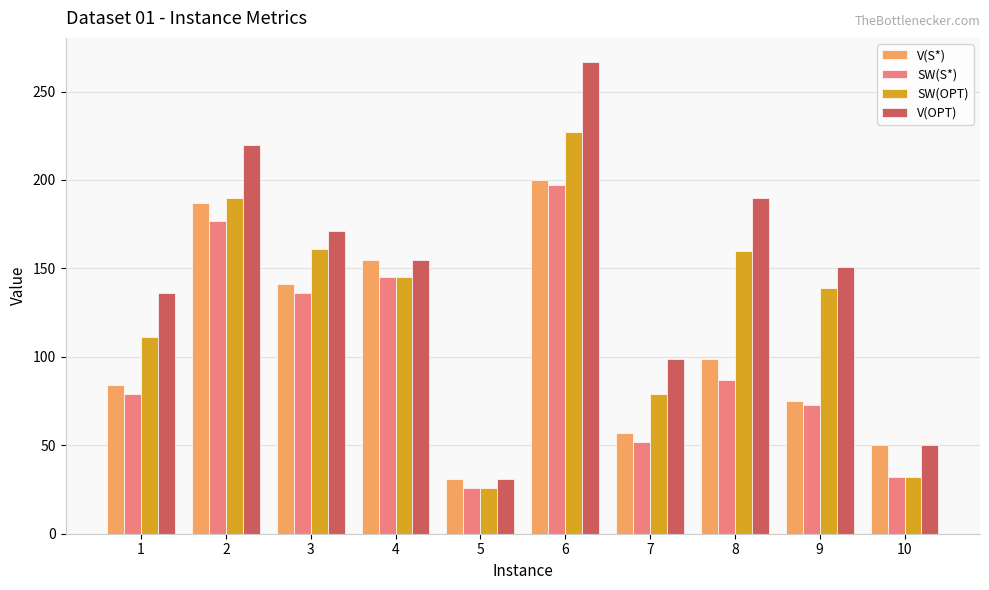

What is the difference between the maximum and minimum values in the V(OPT) series?

236